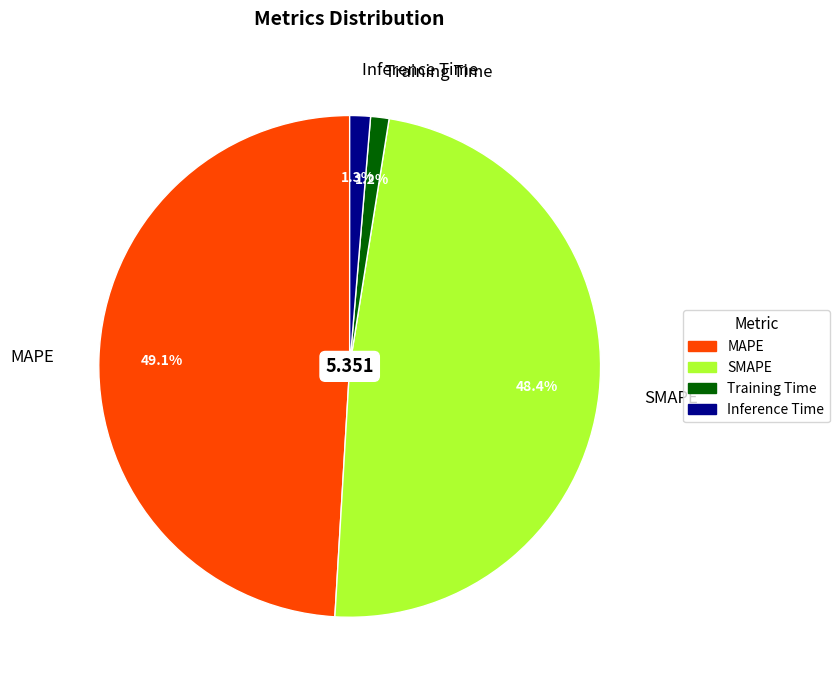

What percentage is the MAPE slice, to the nearest percent?

49%